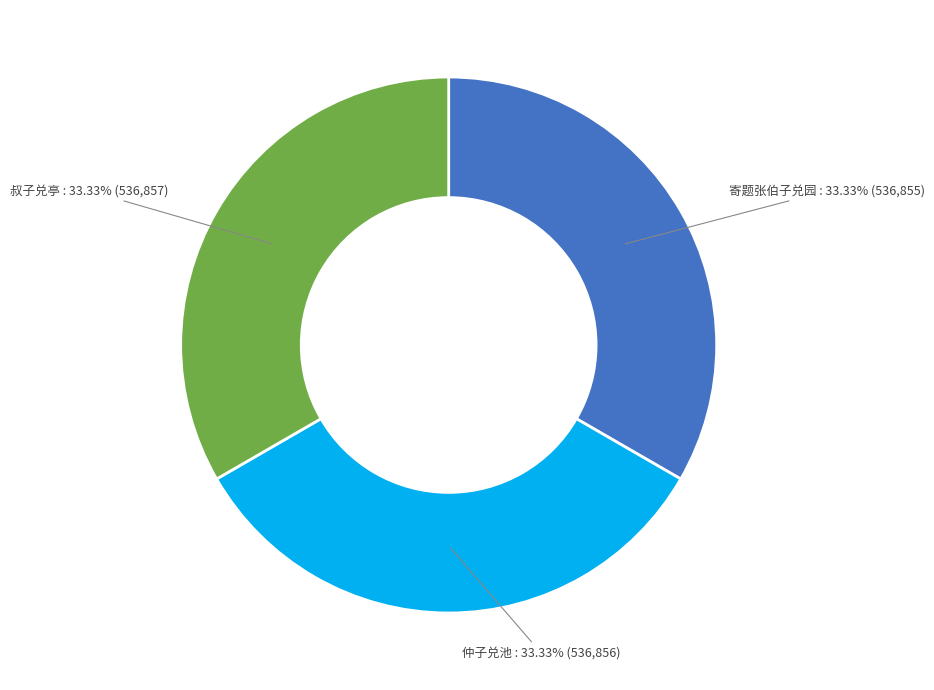

Is it true that 仲子兑池 is 33% of the pie?

True